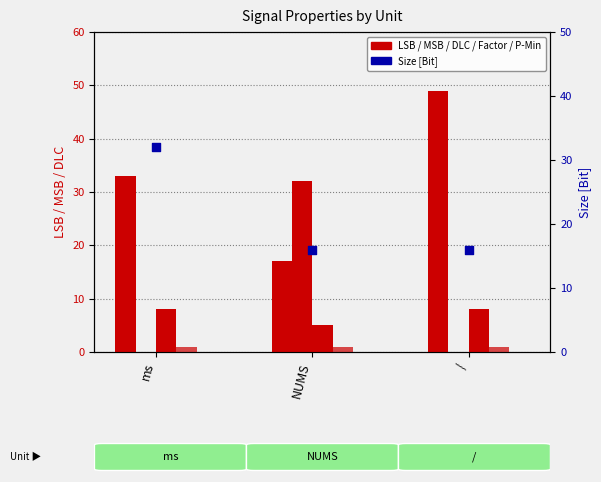

Is the value of MSB at NUMS greater than the value of P-Minimum at NUMS?

Yes